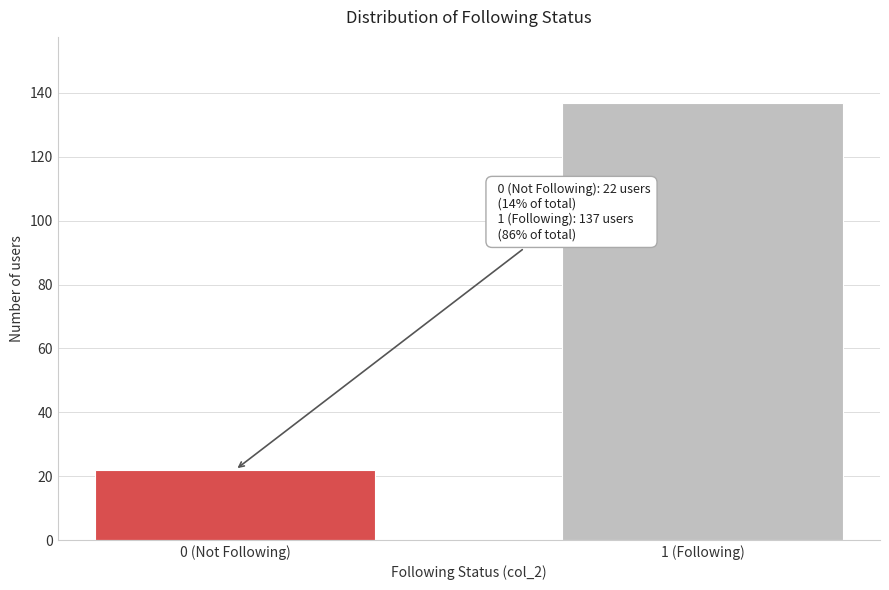

Reading left to right, extract all data points from this chart.

22	137